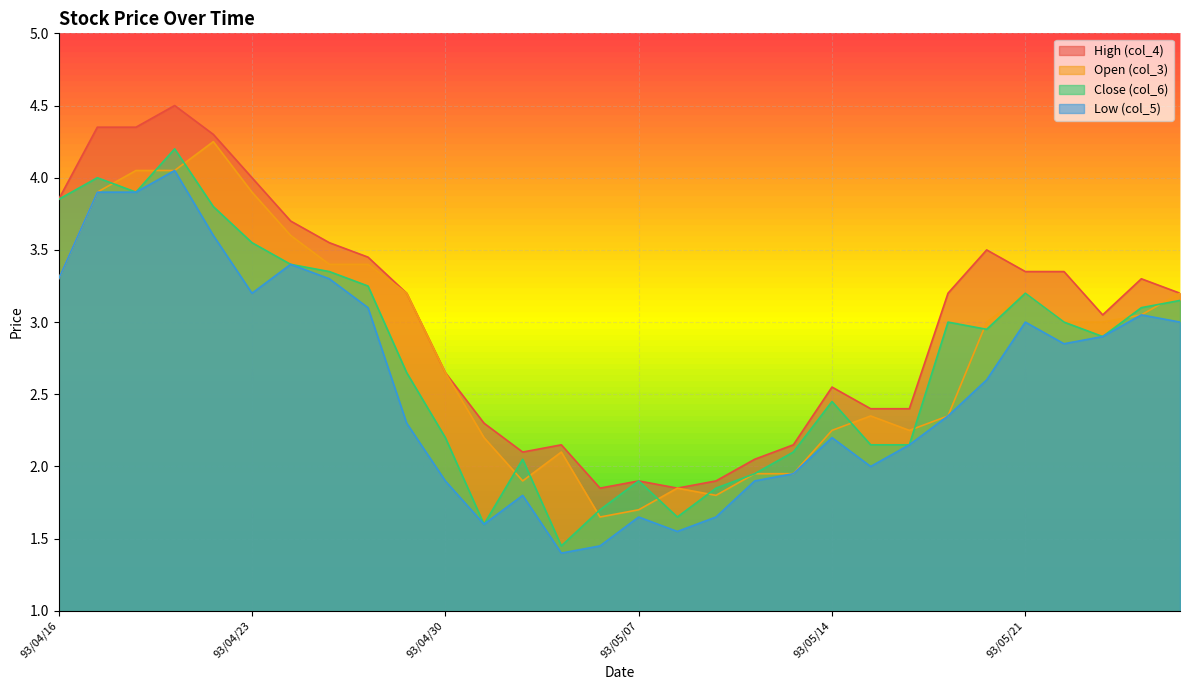

Reading left to right, extract all data points from this chart.

High (col_4): 93/04/16=3.9	93/04/19=4.3	93/04/20=4.3	93/04/21=4.5	93/04/22=4.3	93/04/23=4.0	93/04/26=3.7	93/04/27=3.5	93/04/28=3.5	93/04/29=3.2	93/04/30=2.6	93/05/03=2.3	93/05/04=2.1	93/05/05=2.1	93/05/06=1.9	93/05/07=1.9	93/05/10=1.9	93/05/11=1.9	93/05/12=2.0	93/05/13=2.1	93/05/14=2.5	93/05/17=2.4	93/05/18=2.4	93/05/19=3.2	93/05/20=3.5	93/05/21=3.4	93/05/24=3.4	93/05/25=3.0	93/05/26=3.3	93/05/27=3.2
Open (col_3): 93/04/16=3.3	93/04/19=3.9	93/04/20=4.0	93/04/21=4.0	93/04/22=4.2	93/04/23=3.9	93/04/26=3.6	93/04/27=3.4	93/04/28=3.4	93/04/29=3.2	93/04/30=2.6	93/05/03=2.2	93/05/04=1.9	93/05/05=2.1	93/05/06=1.6	93/05/07=1.7	93/05/10=1.9	93/05/11=1.8	93/05/12=1.9	93/05/13=1.9	93/05/14=2.2	93/05/17=2.4	93/05/18=2.2	93/05/19=2.4	93/05/20=3.0	93/05/21=3.2	93/05/24=3.0	93/05/25=3.0	93/05/26=3.0	93/05/27=3.2
Close (col_6): 93/04/16=3.9	93/04/19=4.0	93/04/20=3.9	93/04/21=4.2	93/04/22=3.8	93/04/23=3.5	93/04/26=3.4	93/04/27=3.4	93/04/28=3.2	93/04/29=2.6	93/04/30=2.2	93/05/03=1.6	93/05/04=2.0	93/05/05=1.4	93/05/06=1.7	93/05/07=1.9	93/05/10=1.6	93/05/11=1.9	93/05/12=1.9	93/05/13=2.1	93/05/14=2.5	93/05/17=2.1	93/05/18=2.1	93/05/19=3.0	93/05/20=3.0	93/05/21=3.2	93/05/24=3.0	93/05/25=2.9	93/05/26=3.1	93/05/27=3.1
Low (col_5): 93/04/16=3.3	93/04/19=3.9	93/04/20=3.9	93/04/21=4.0	93/04/22=3.6	93/04/23=3.2	93/04/26=3.4	93/04/27=3.3	93/04/28=3.1	93/04/29=2.3	93/04/30=1.9	93/05/03=1.6	93/05/04=1.8	93/05/05=1.4	93/05/06=1.4	93/05/07=1.6	93/05/10=1.6	93/05/11=1.6	93/05/12=1.9	93/05/13=1.9	93/05/14=2.2	93/05/17=2.0	93/05/18=2.1	93/05/19=2.4	93/05/20=2.6	93/05/21=3.0	93/05/24=2.9	93/05/25=2.9	93/05/26=3.0	93/05/27=3.0